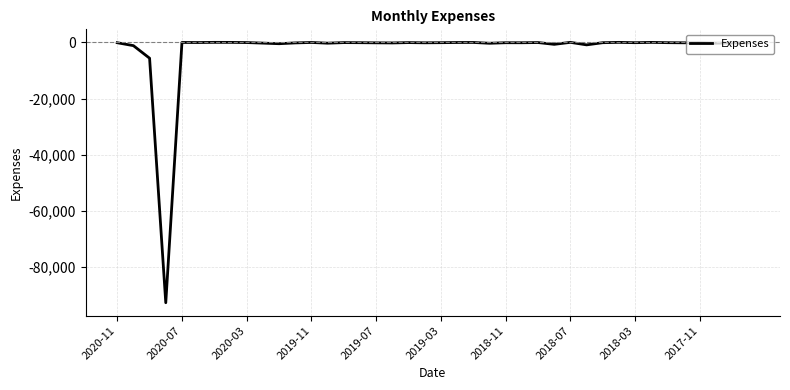

What is the minimum value shown in the chart?

-92718.2